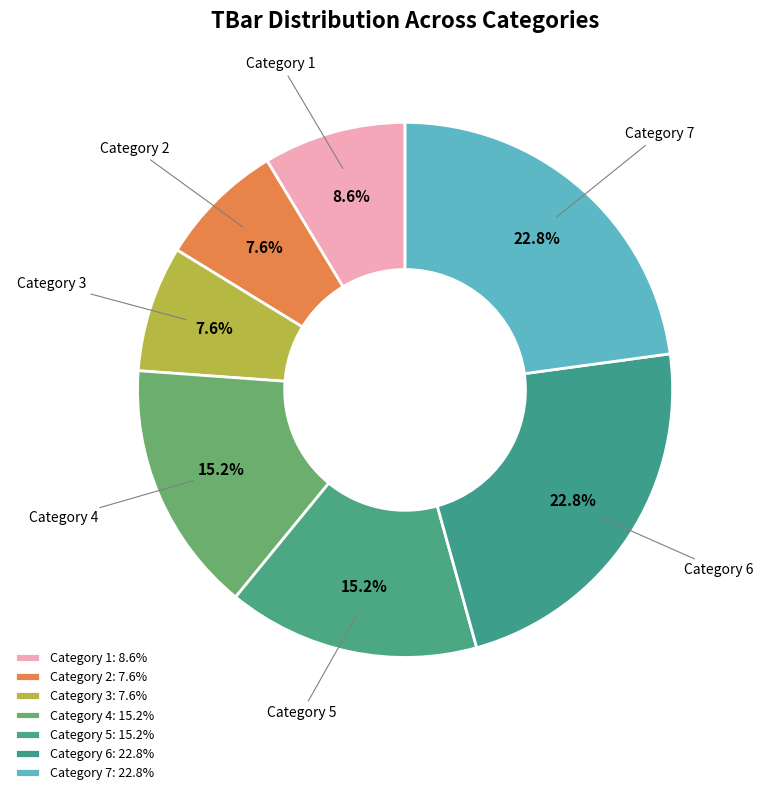

Approximately how many times larger is the value at Category 6 compared to Category 2?

3.0